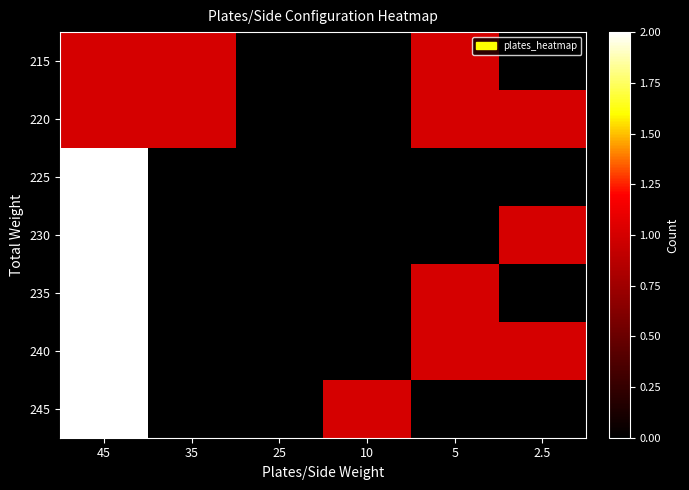

Reading left to right, extract all data points from this chart.

215: 45=1	35=1	25=0	10=0	5=1	2.5=0
220: 45=1	35=1	25=0	10=0	5=1	2.5=1
225: 45=2	35=0	25=0	10=0	5=0	2.5=0
230: 45=2	35=0	25=0	10=0	5=0	2.5=1
235: 45=2	35=0	25=0	10=0	5=1	2.5=0
240: 45=2	35=0	25=0	10=0	5=1	2.5=1
245: 45=2	35=0	25=0	10=1	5=0	2.5=0